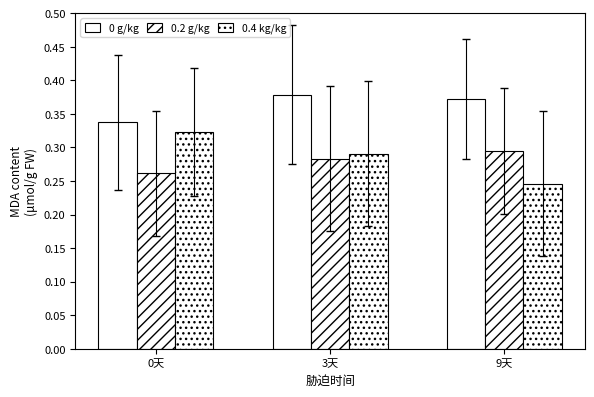

What is the label of the 2nd bar from the right?

3天